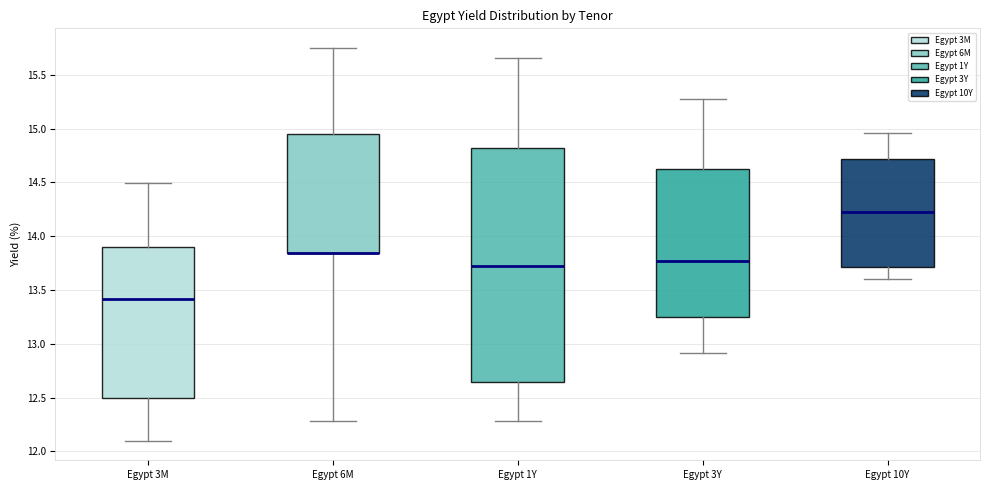

Which box is the tallest, from its lower edge to its upper edge?

Egypt 1Y